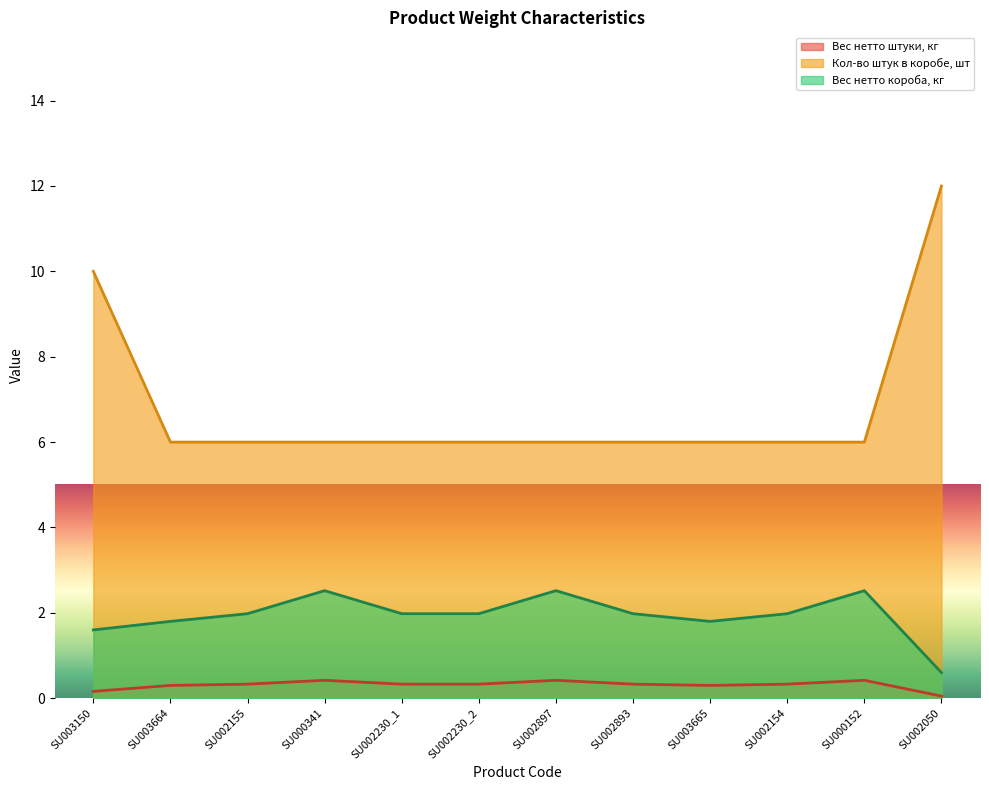

What is the total value across all series at SU002897?

8.9